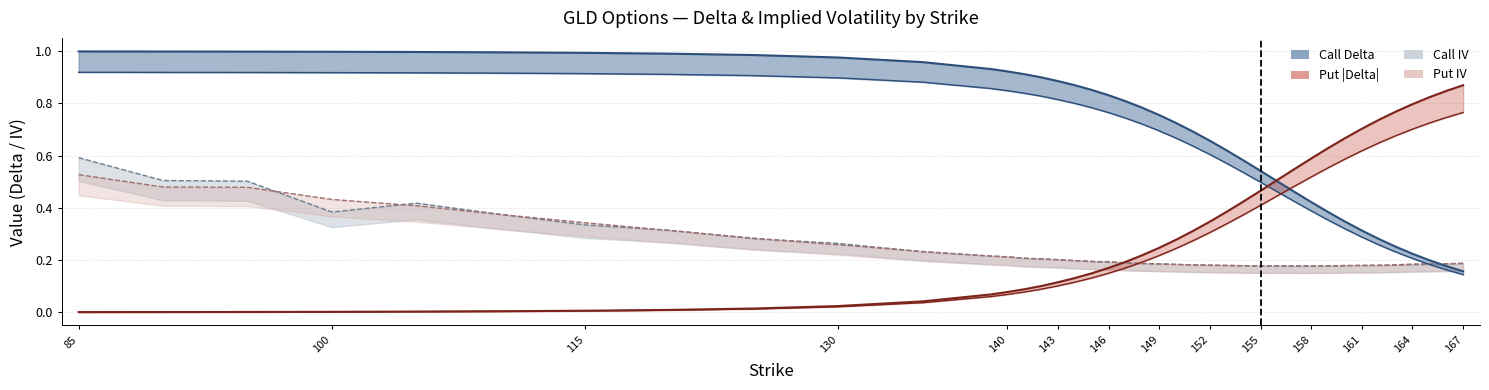

What is the difference between the highest and lowest values at 100?

1.0